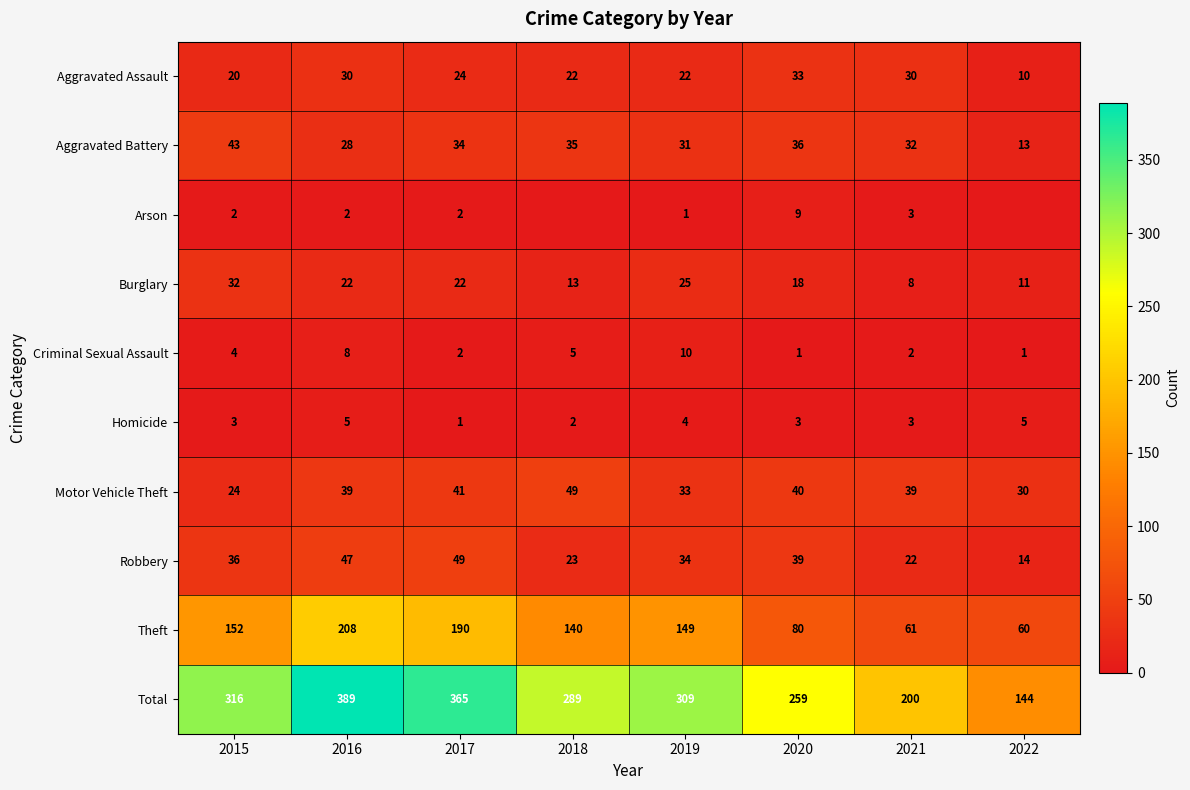

Which label corresponds to the largest value in the chart?

2016